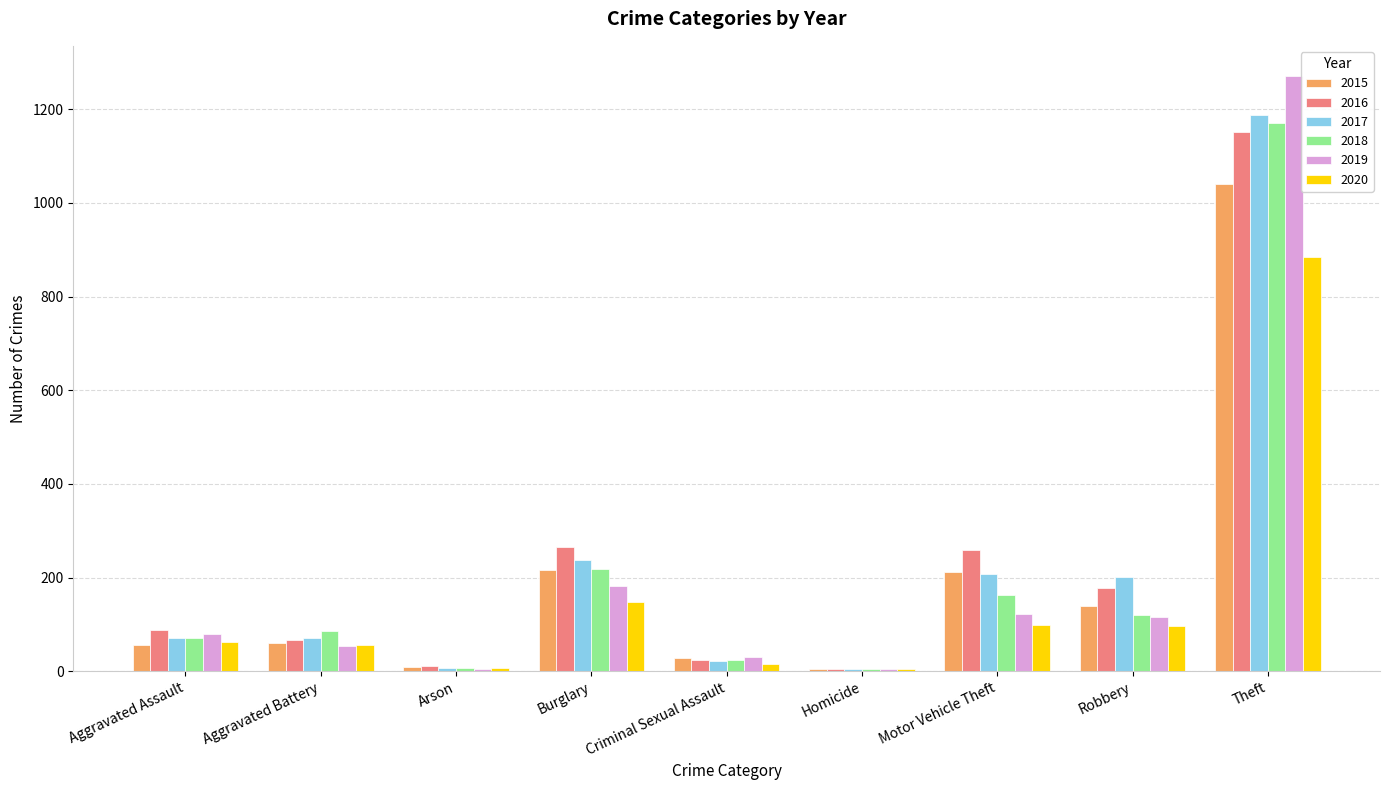

What value does the 2020 series have at Motor Vehicle Theft, to the nearest 100?

100